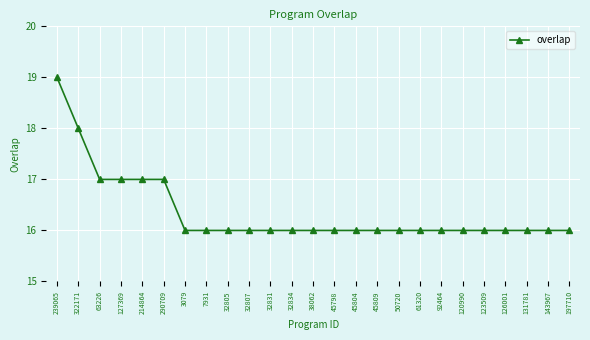

What is the label of the 24th point from the right?

322171